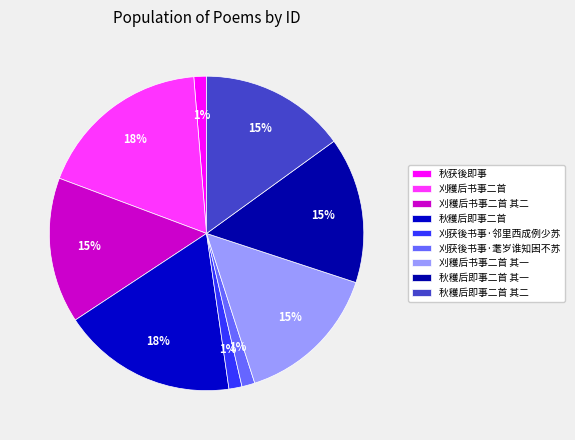

Does 秋穫后即事二首 其一 represent more than half of the total?

No